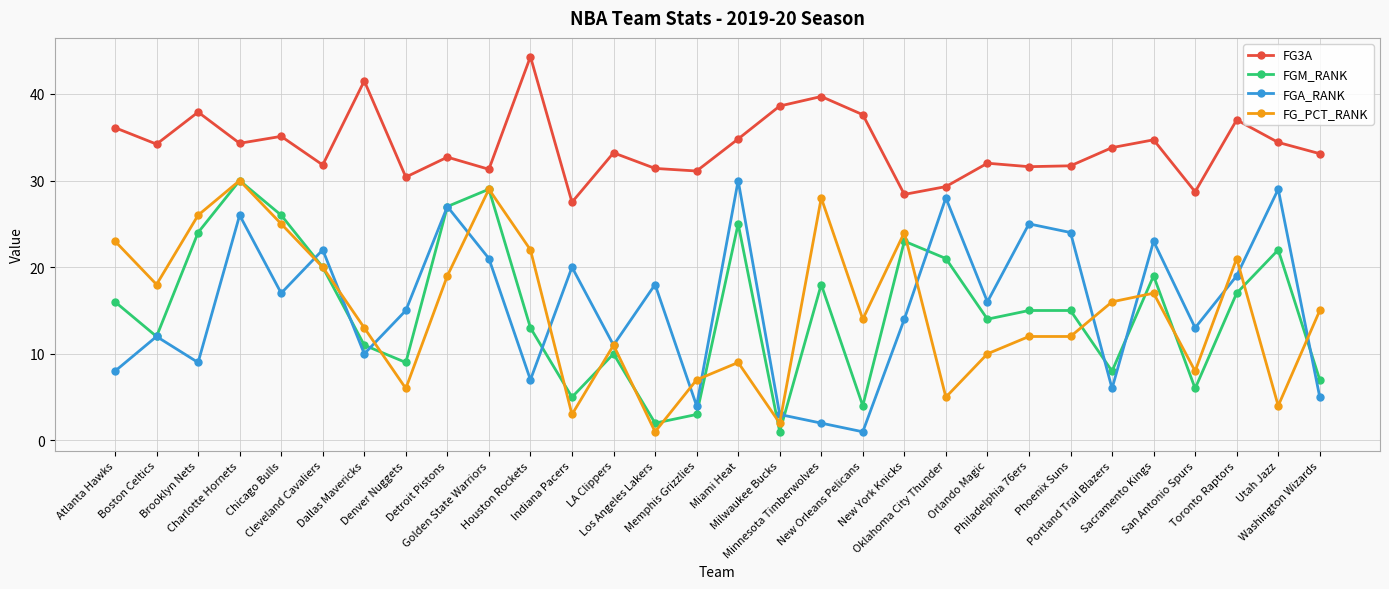

What position from the left is LA Clippers?

13